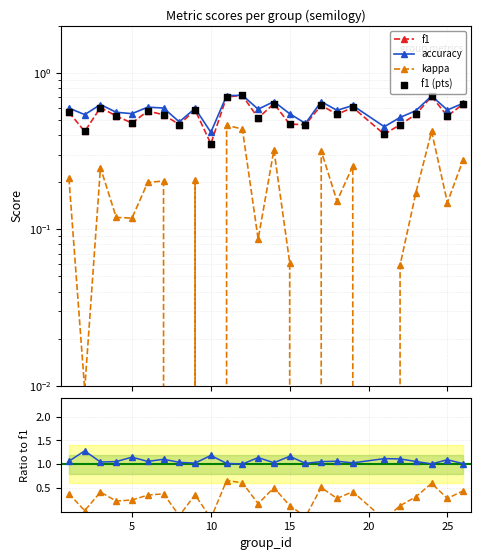

At how many categories does at least one series exceed 0?

25